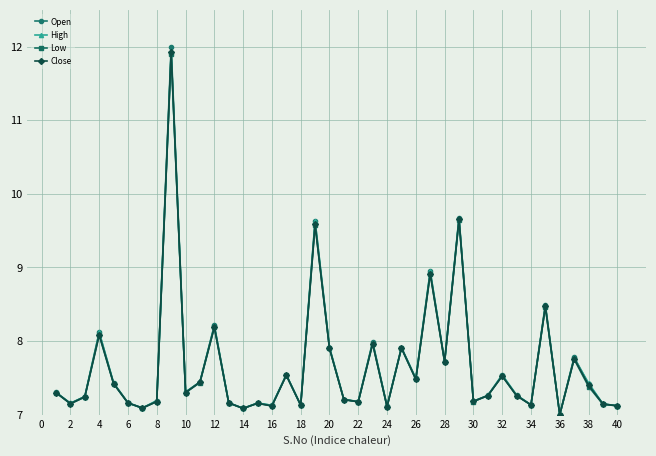

What is the minimum value for Low?

7.0